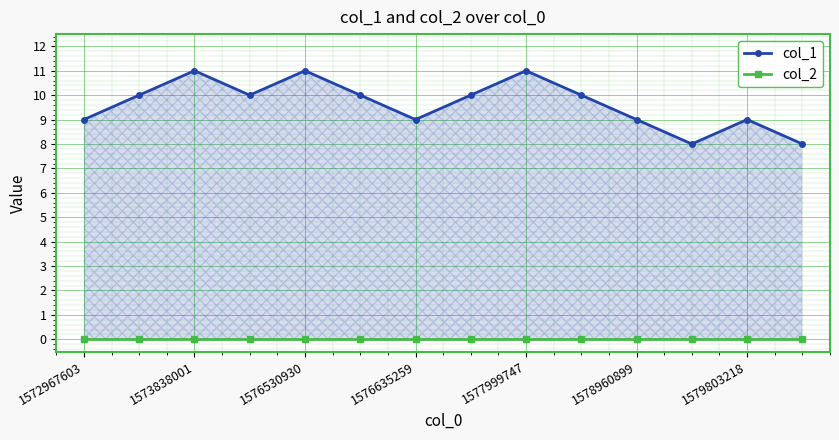

List the series in order of their peak value, lowest first.

col_2, col_1